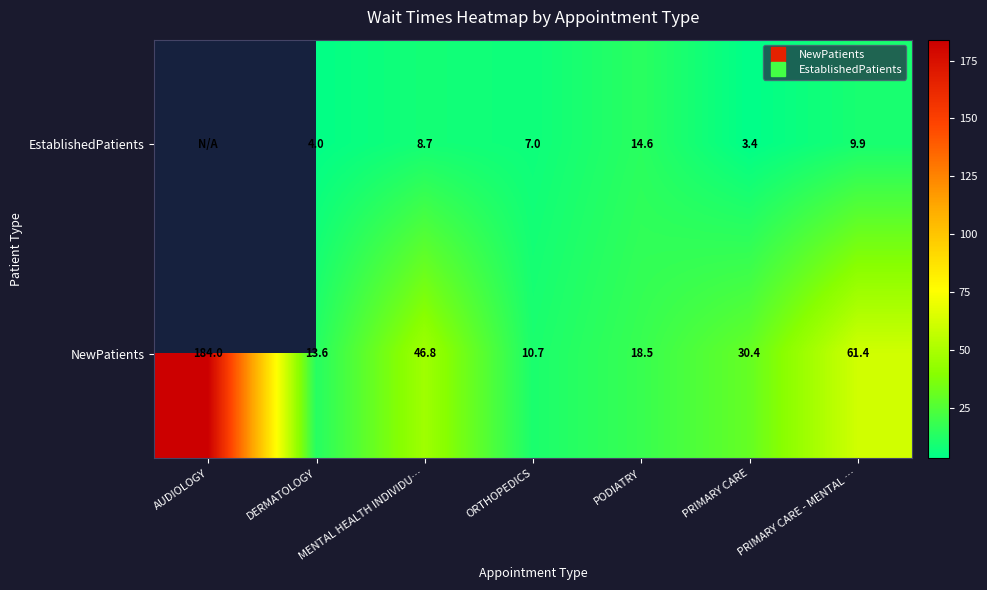

What is the average value of the NewPatients series?

52.2